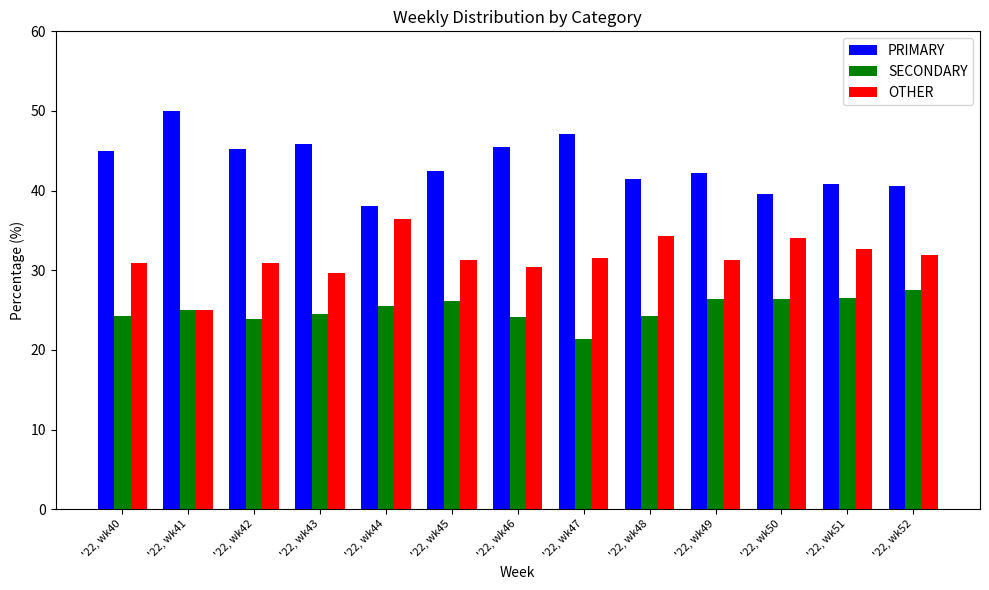

How many groups of bars are there?

13